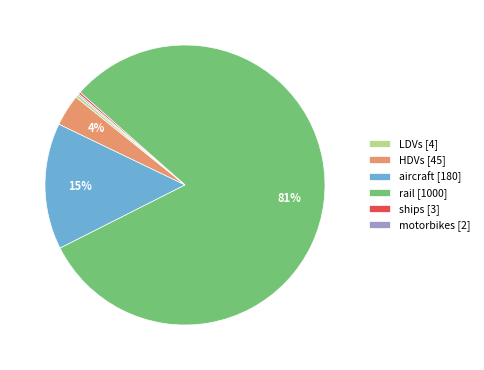

Is there a majority slice in this chart?

Yes